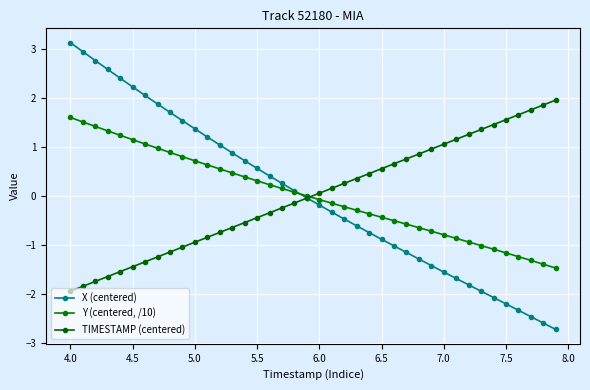

How many lines are shown in the chart?

3